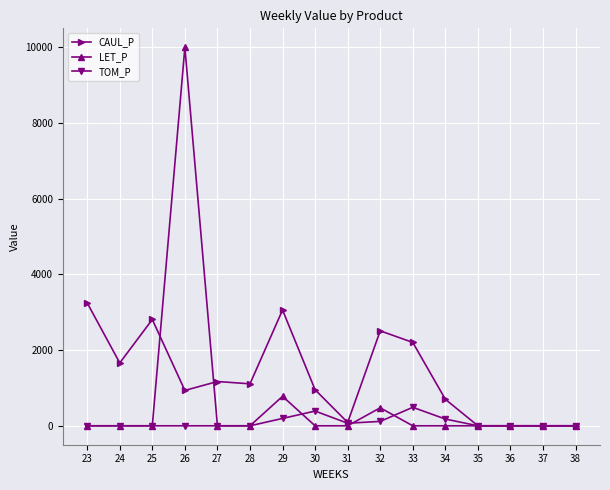

How many lines are shown in the chart?

3